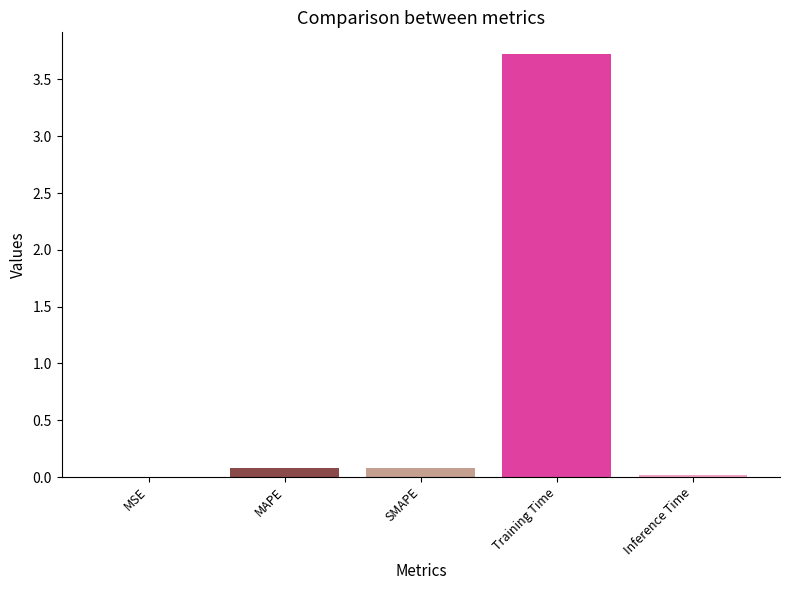

The chart shows a value of 0.0 at MSE. True or false?

True